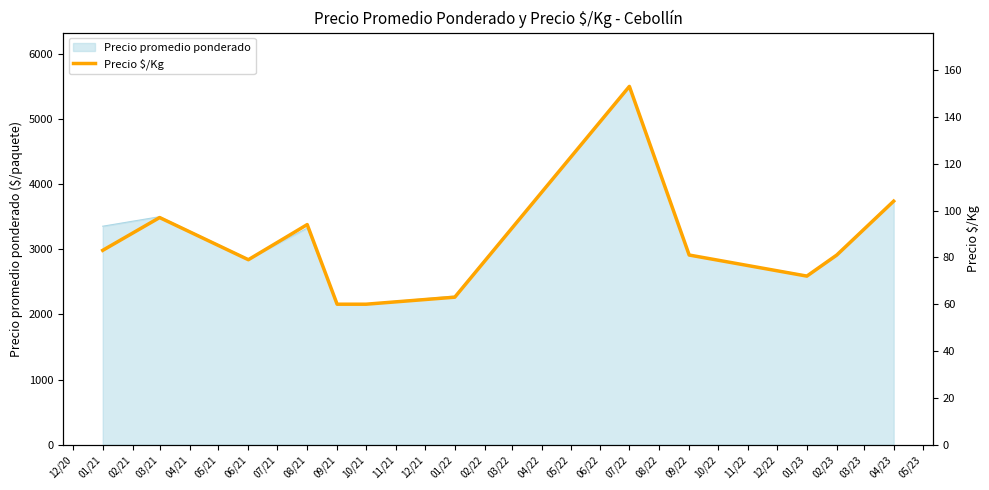

What is the value of the 11th point from the left?

81